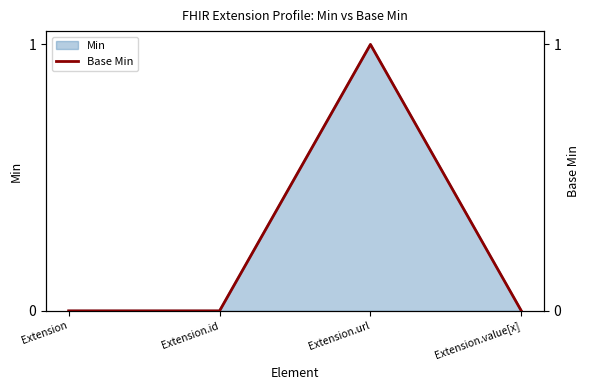

What is the greatest value displayed?

1